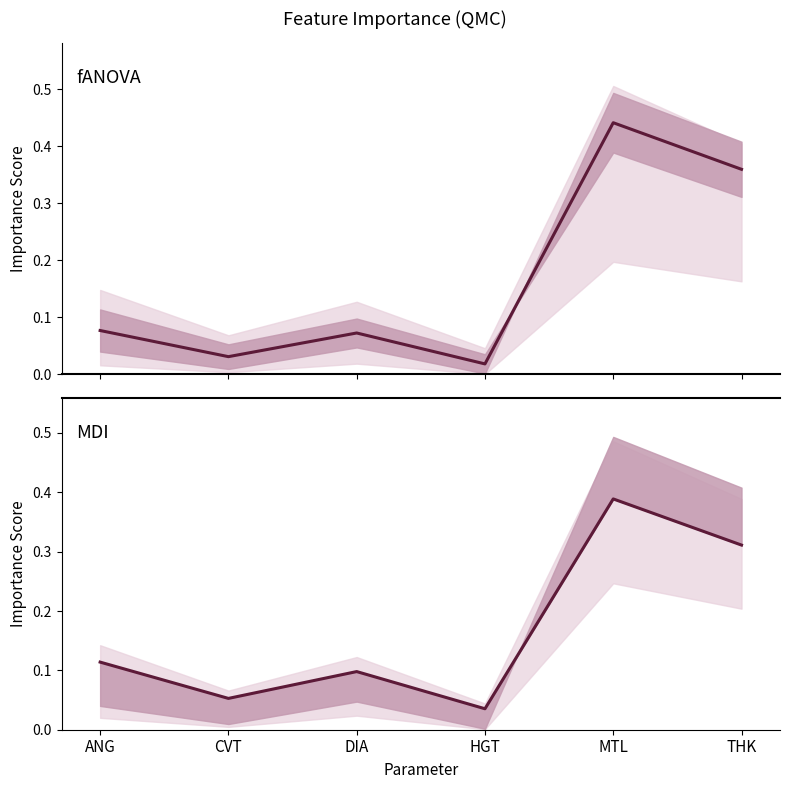

Does the chart have visible grid lines?

No